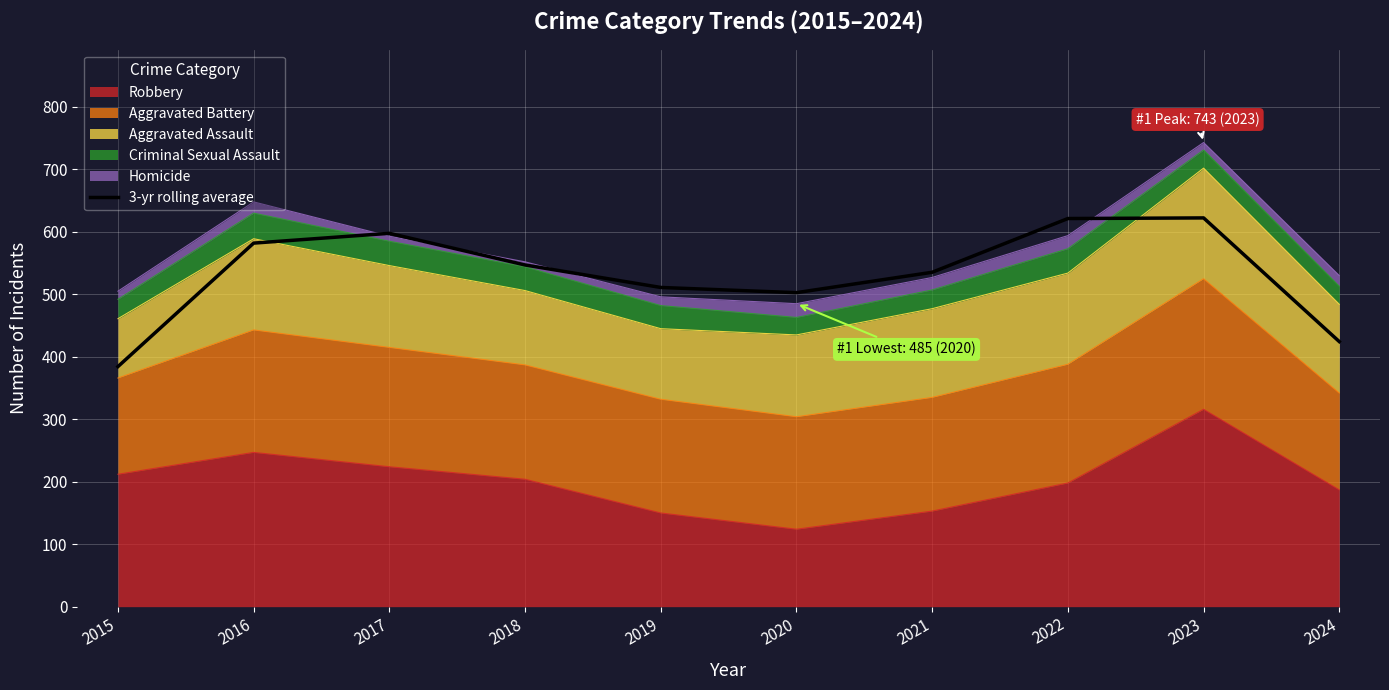

How many points are lower than both their immediate neighbors (excluding endpoints)?

1